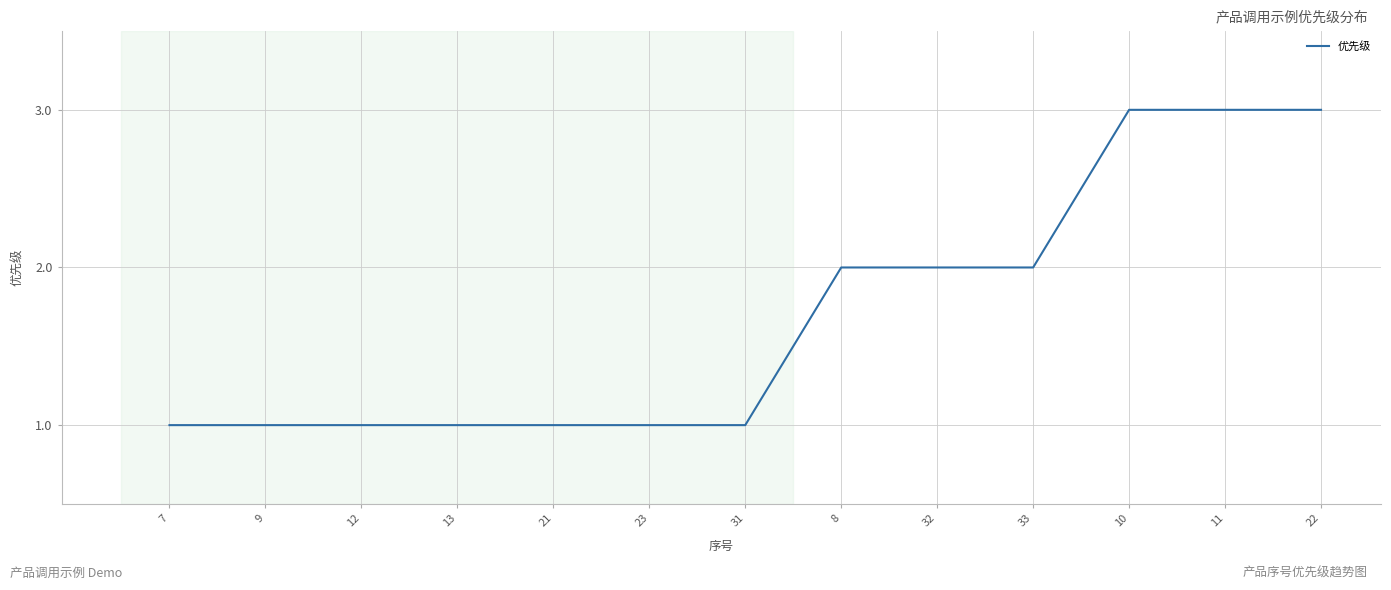

What is the change in value from 31 to 32?

+1